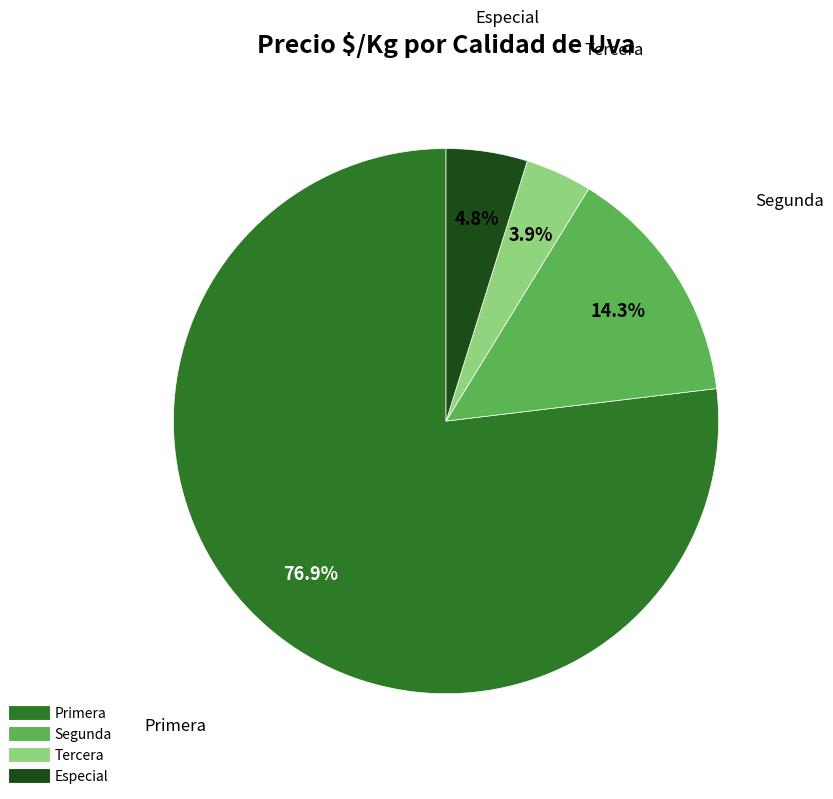

How many slices are in this pie chart?

4